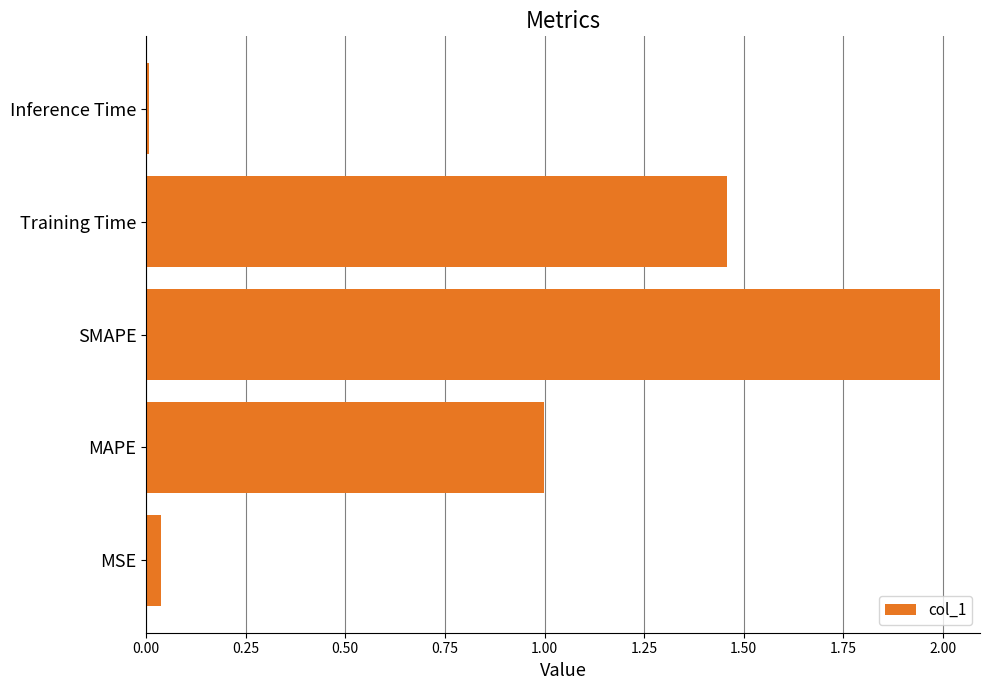

What is the difference between the maximum and minimum values?

2.0